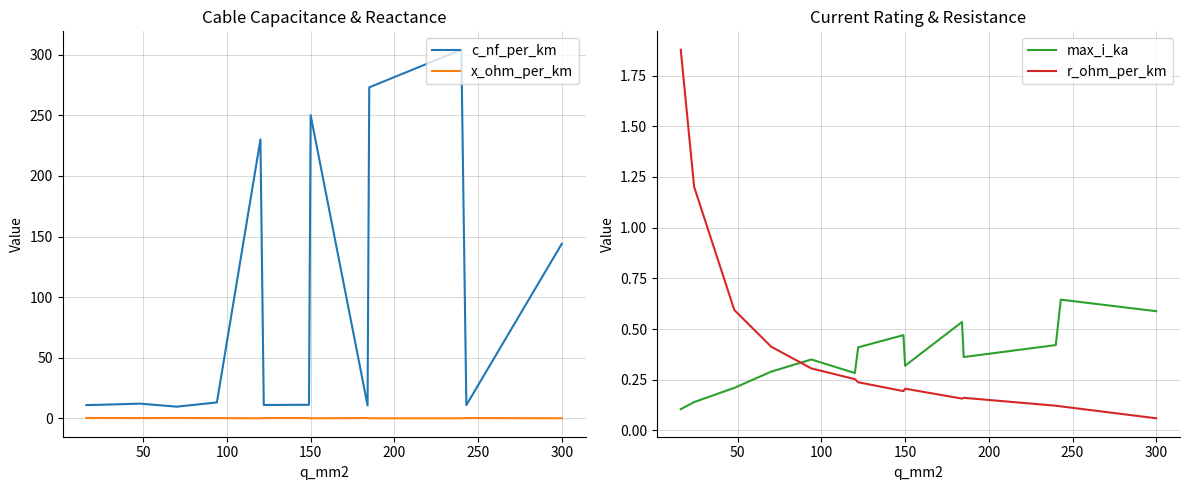

Is it true that r_ohm_per_km equals 0.2 at 150?

True